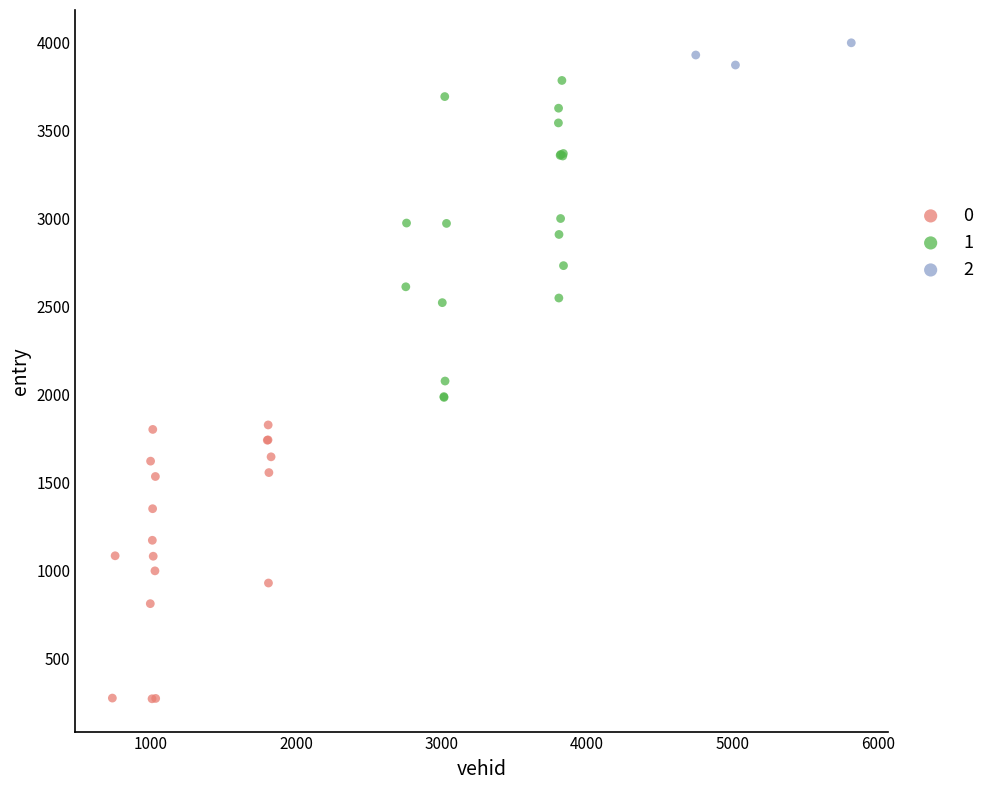

Which series contains the lowest Y value?

0